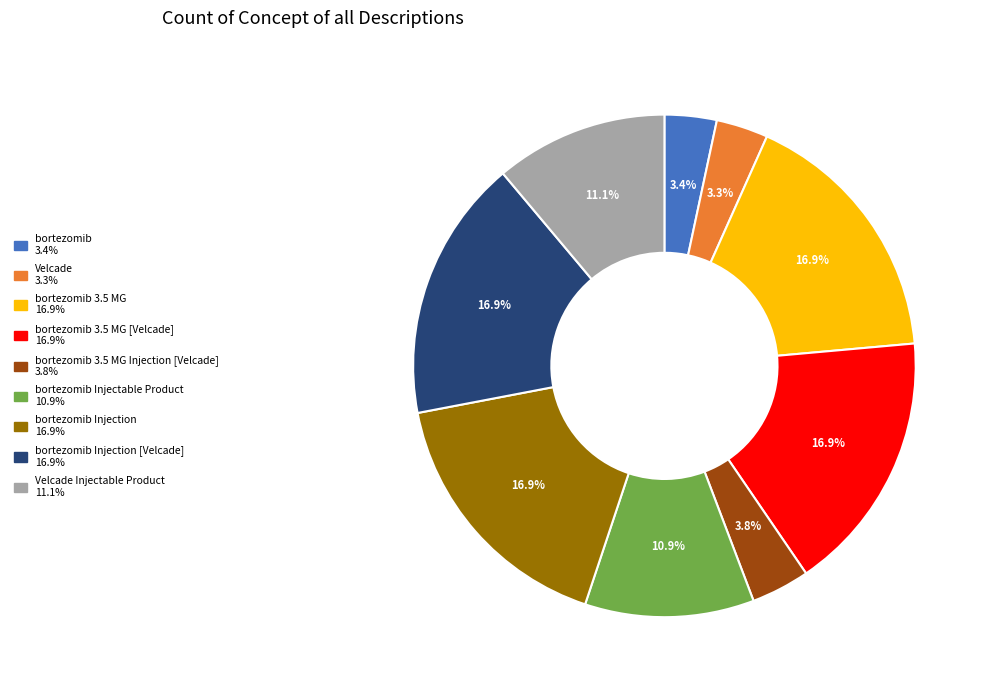

How many slices are in this pie chart?

9